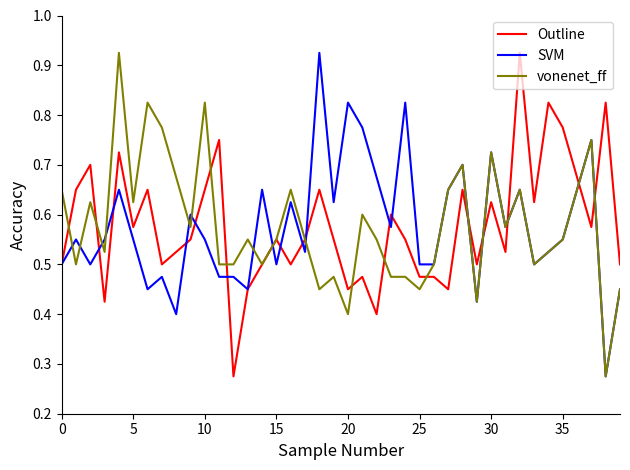

What is the sum of all vonenet_ff values?

23.1